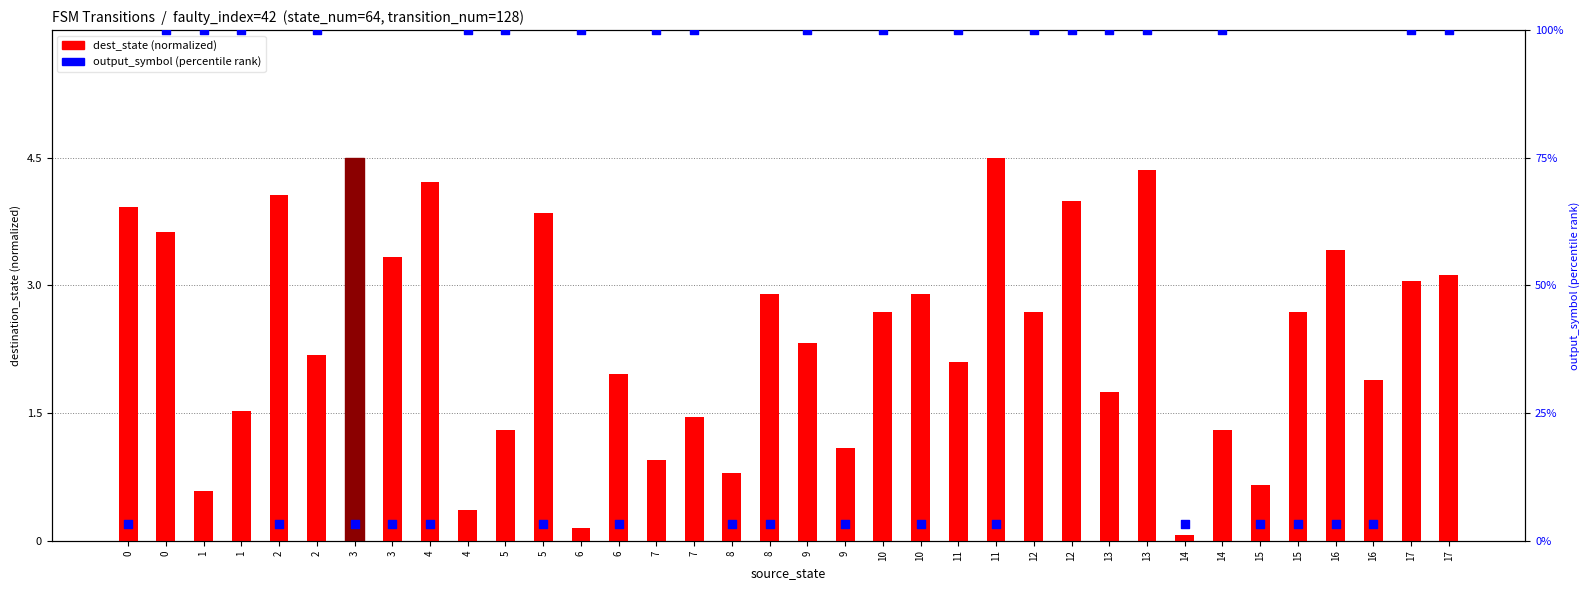

What is the total value across all series at 12?

8.7